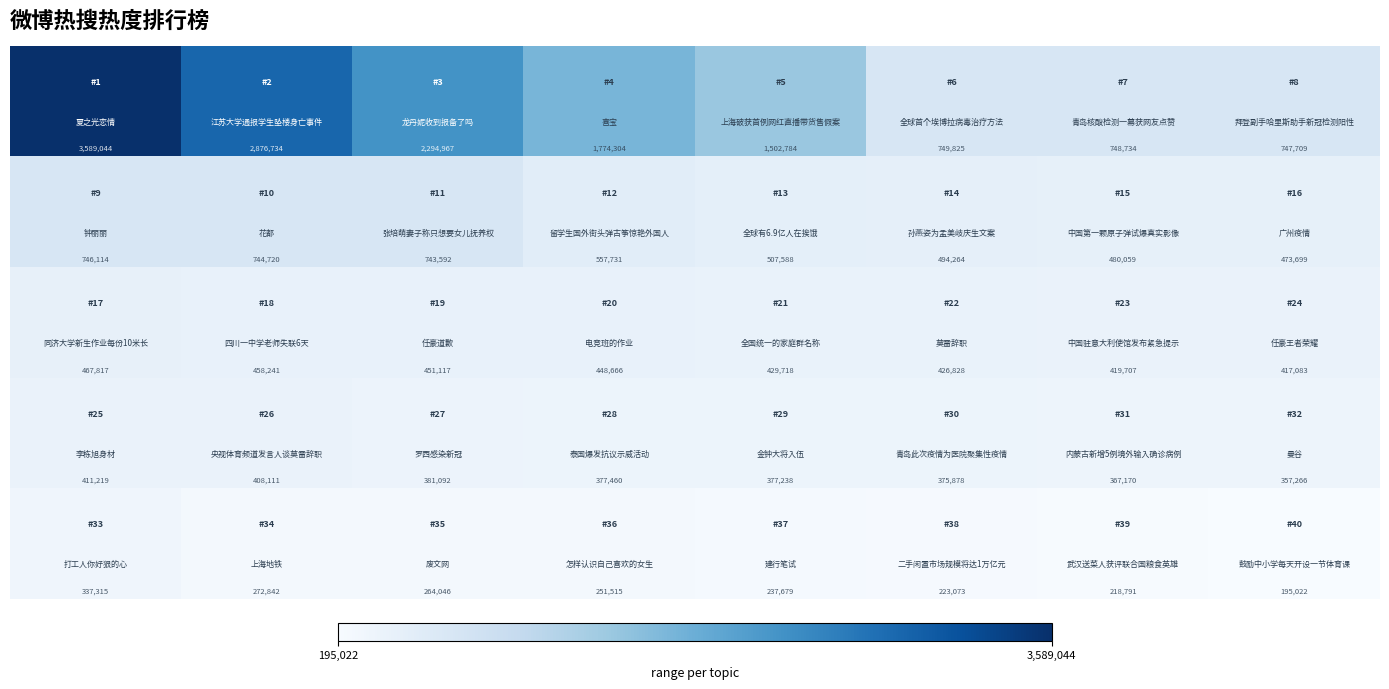

At how many categories does at least one series exceed 247392?

8